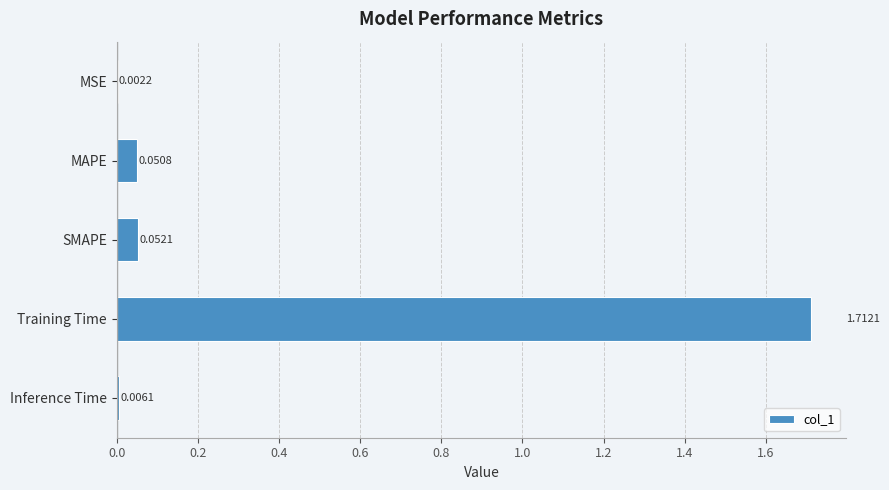

What is the sum of all values?

1.8